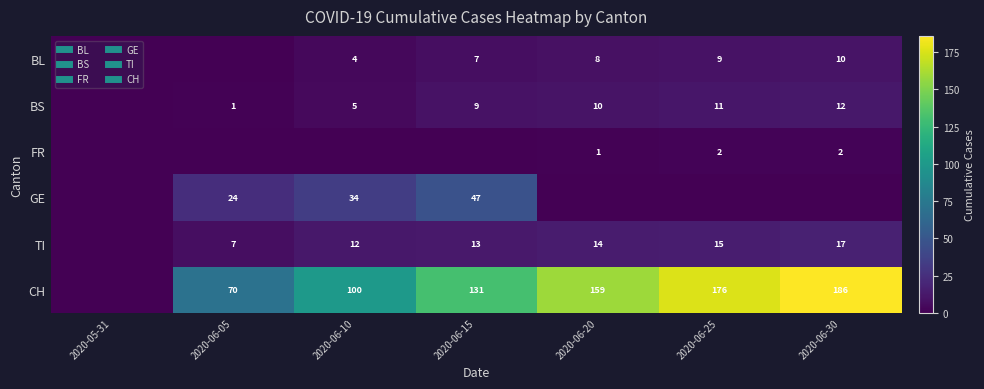

How many data points in TI are above 13?

3